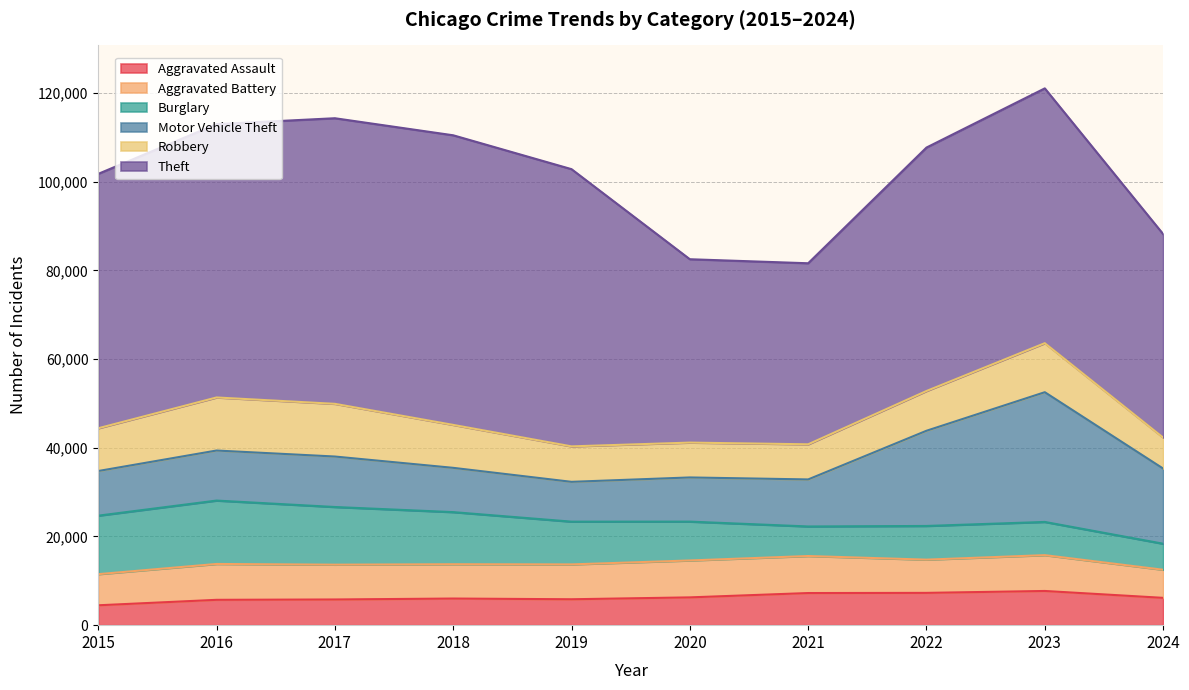

At how many categories does at least one series exceed 16087?

10